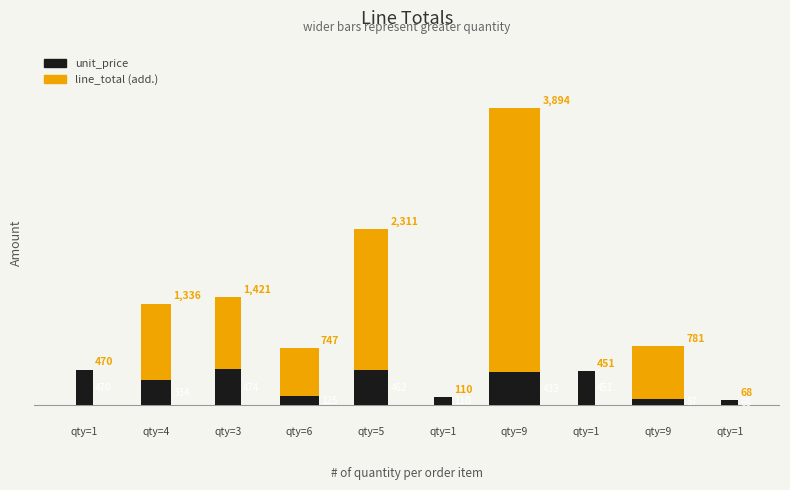

Reading left to right, what are all the values shown in this chart?

unit_price: 470.1	334.1	473.6	124.5	462.2	110.0	432.7	450.8	86.8	68.4
line_total: 470.1	1336.3	1420.8	747.0	2310.8	110.0	3894.1	450.8	781.2	68.4